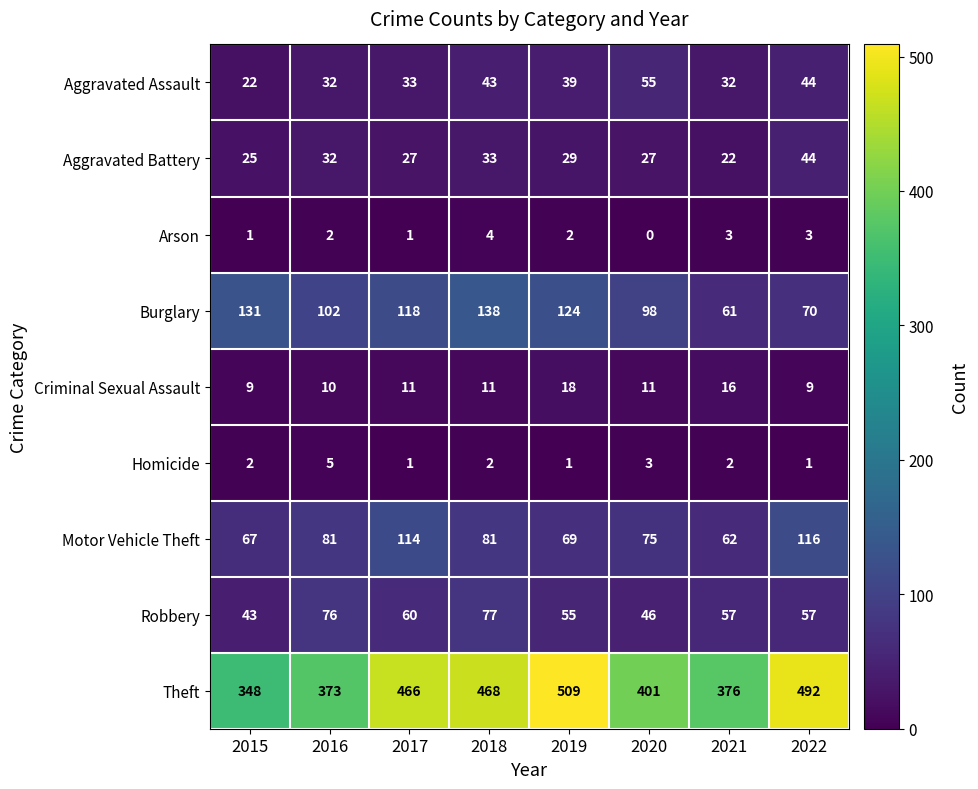

Which series has the widest spread of values?

Theft